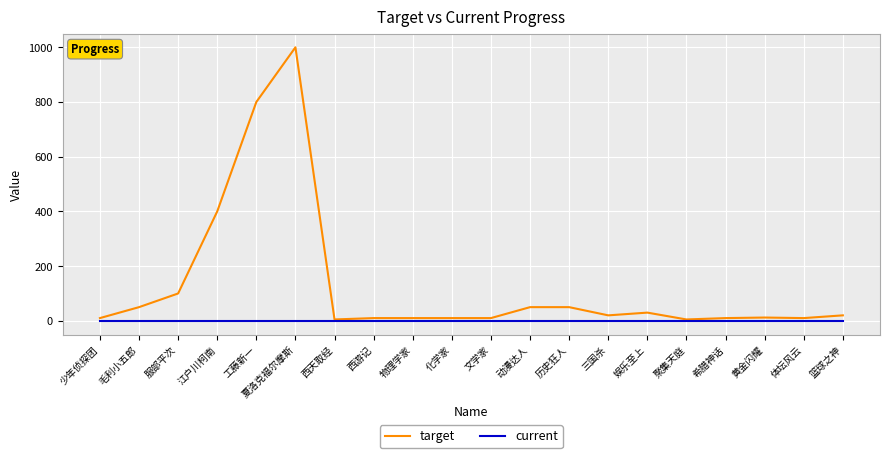

Rank the series by their maximum value, from highest to lowest.

target, current